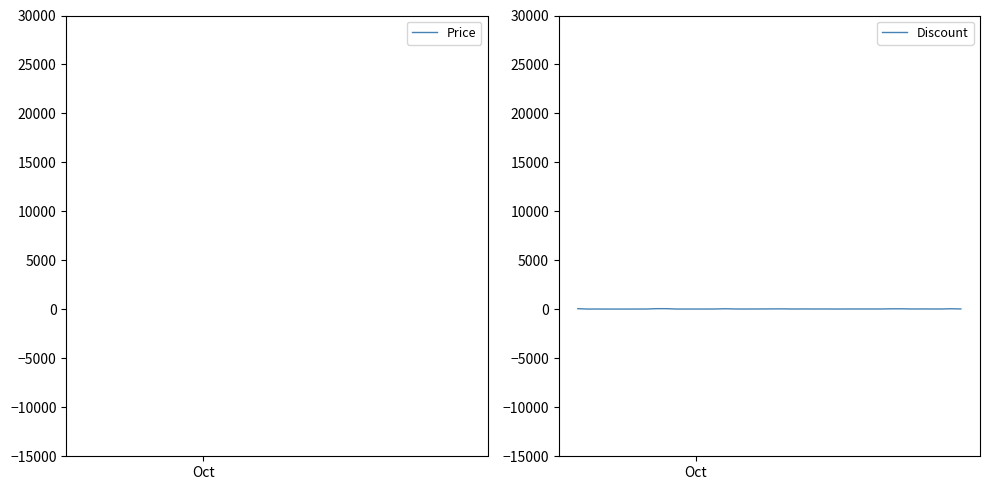

The Discount series shows 51 at 17. True or false?

False